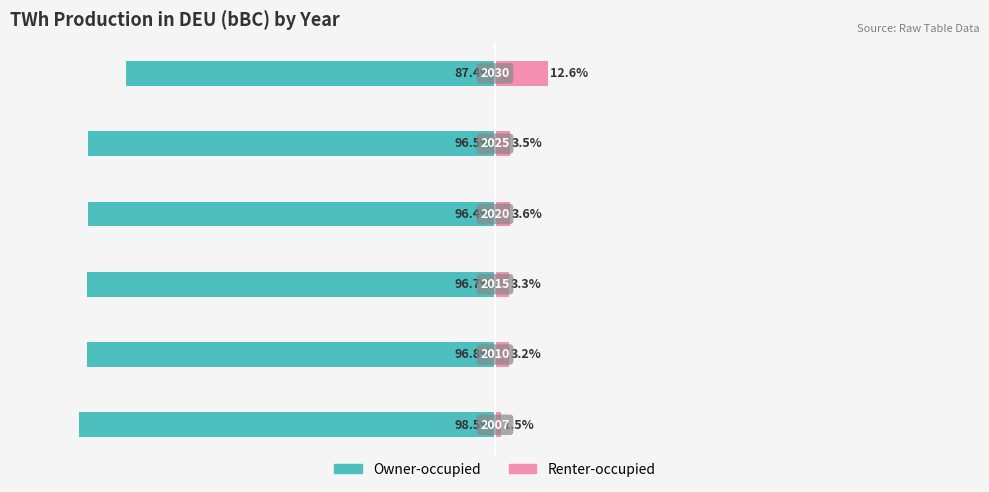

What is the difference between the maximum and second lowest values in the Renter-occupied series?

9.4